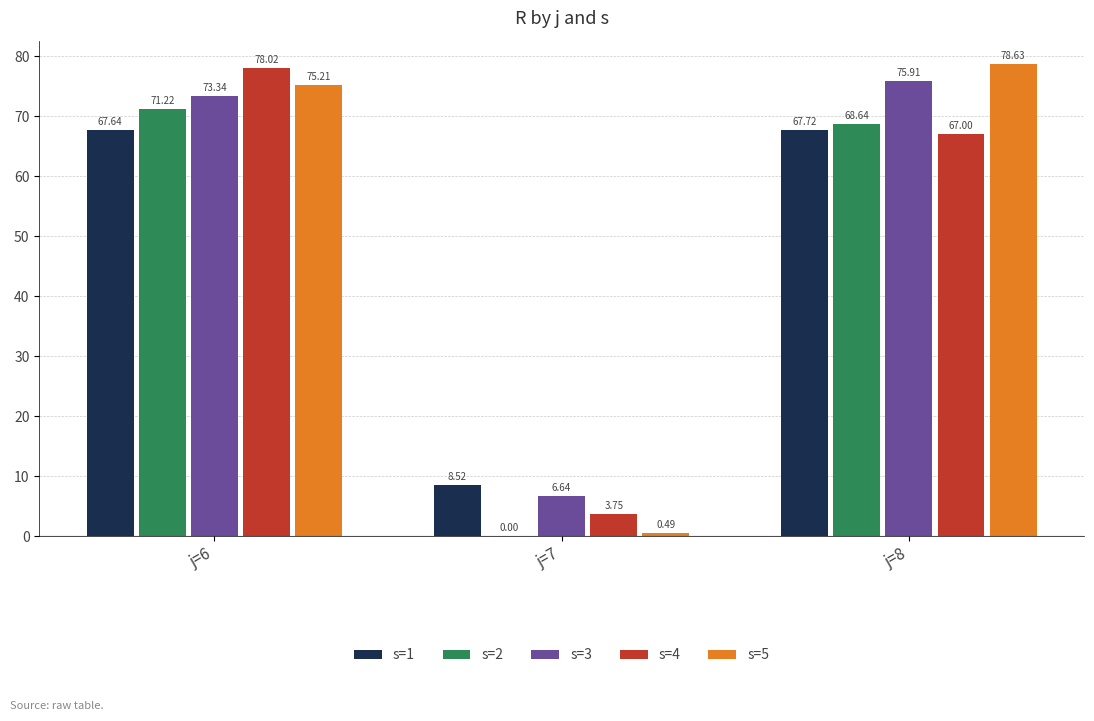

The value of s=2 at j=7 is 0.0. True or false?

True